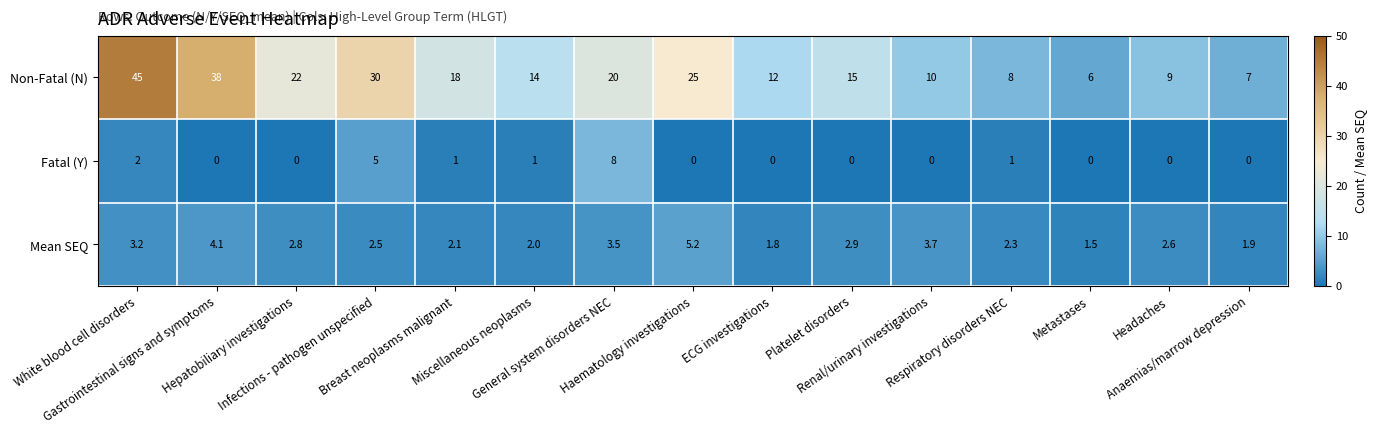

Which series has the largest range (max minus min)?

Non-Fatal (N)